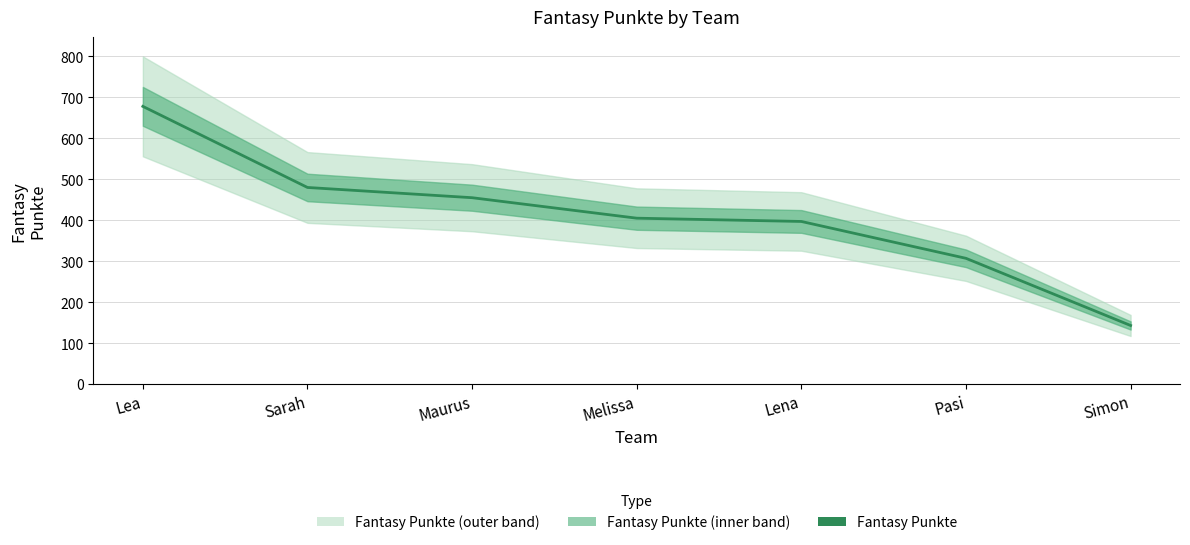

What is the difference between the maximum and minimum values?

535